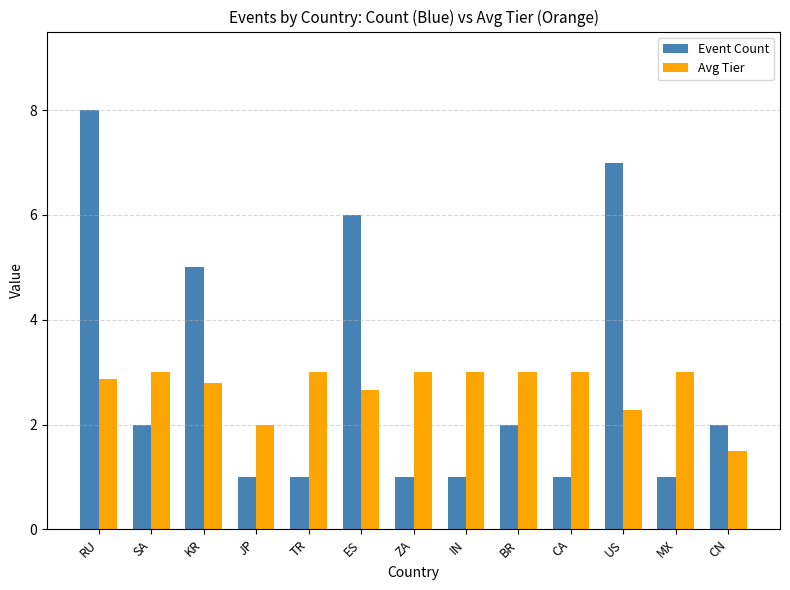

What is the difference between the Event Count values at KR and IN?

4.0